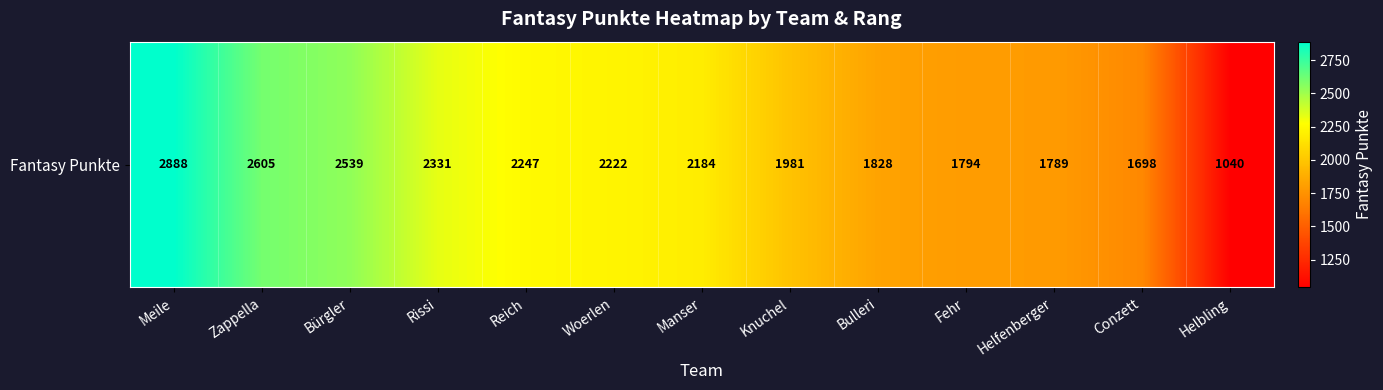

The chart shows a value of 2184 at Manser. True or false?

True